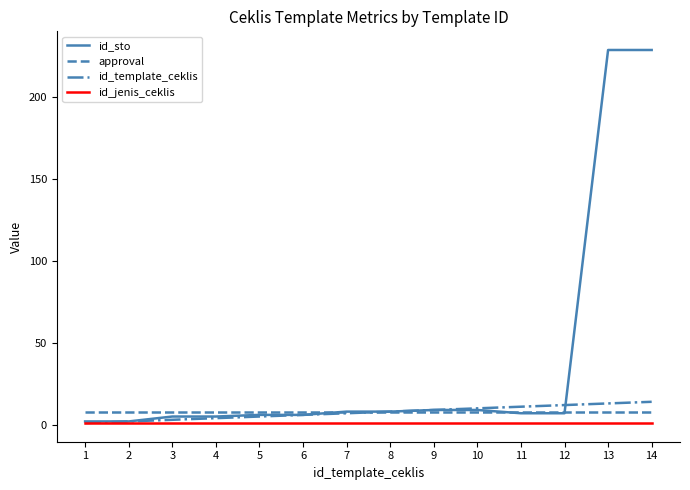

Which series has the largest range (max minus min)?

id_sto